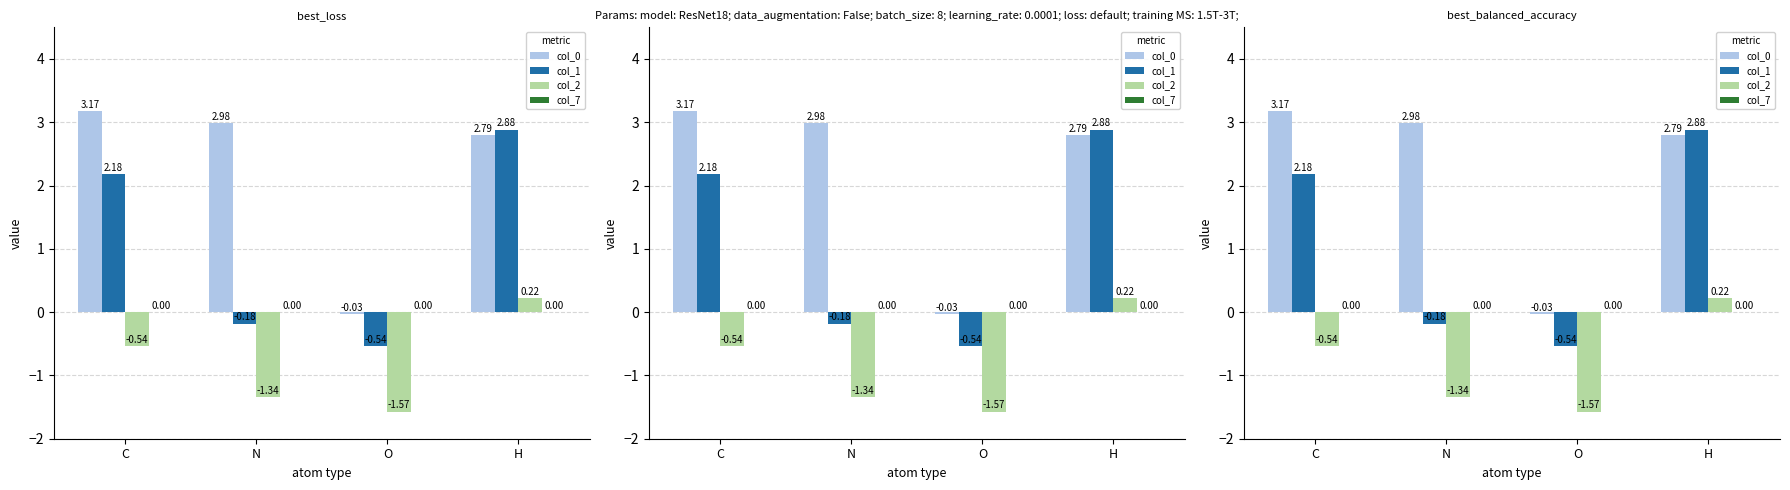

Is it true that col_1 equals -0.5 at O?

True